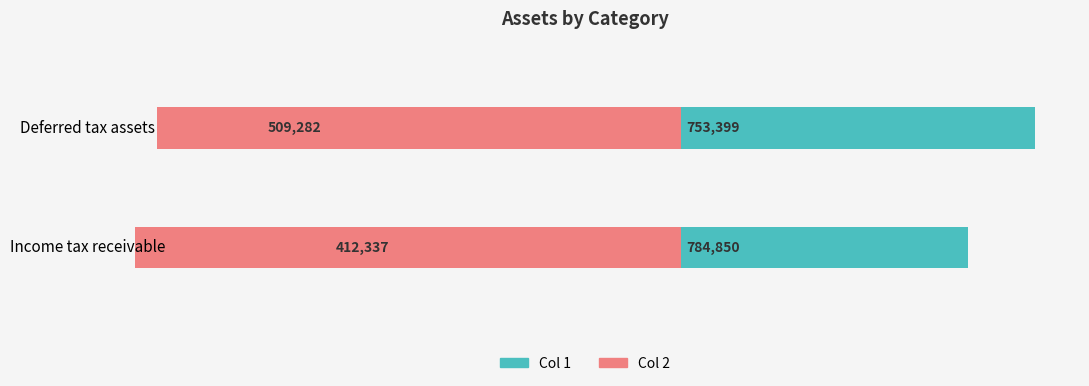

What are all the series names shown in the legend?

Col 1, Col 2